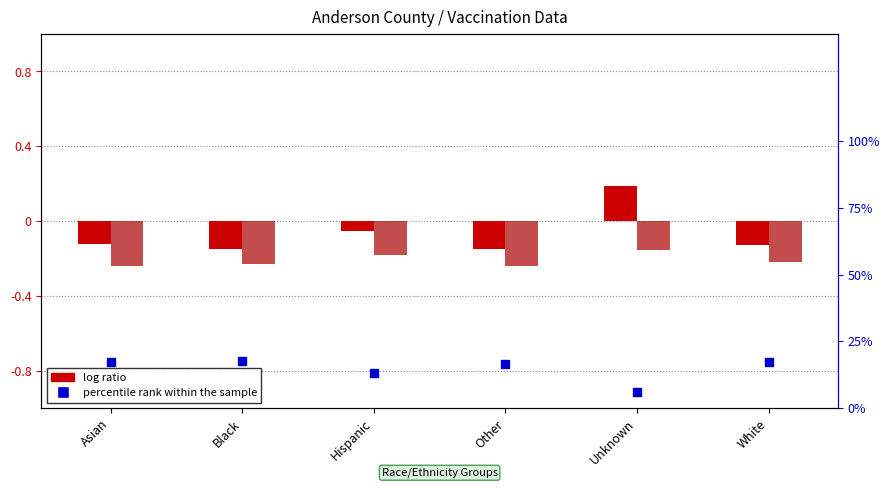

At how many categories does at least one series exceed 0?

6